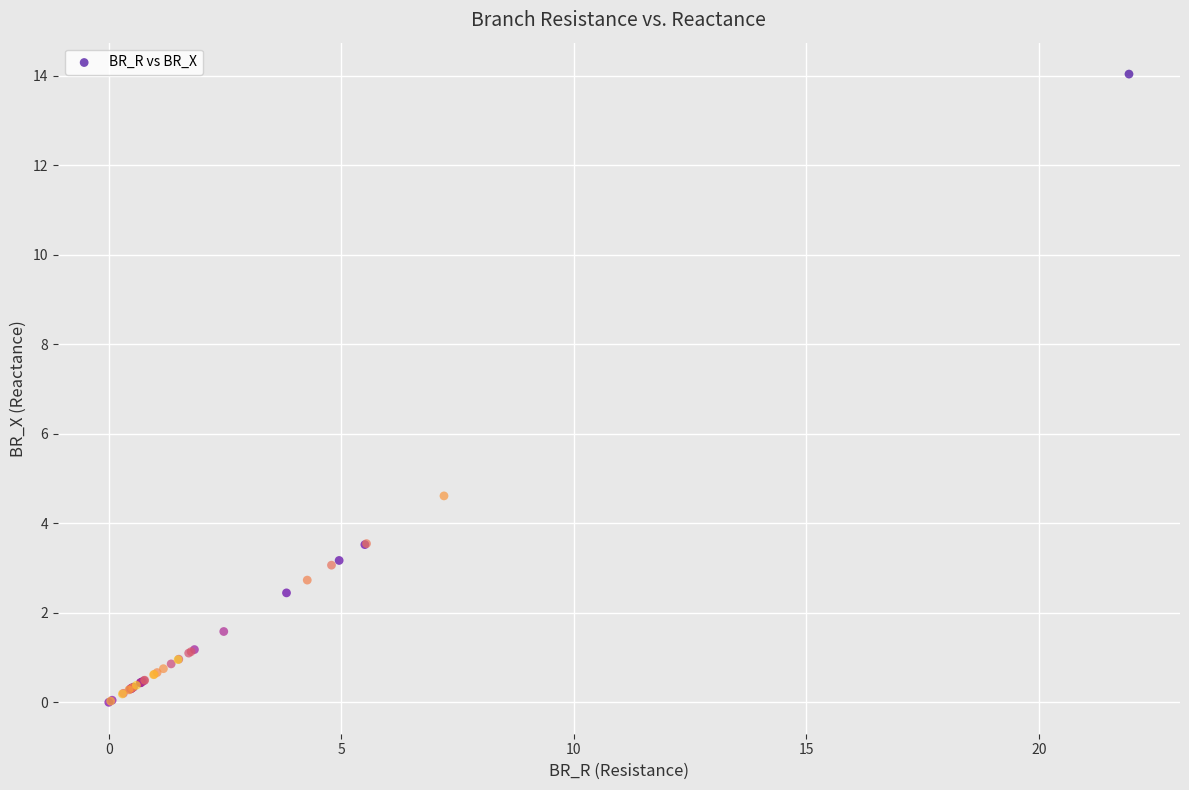

What Y value in the scatter plot is closest to 7?

4.6